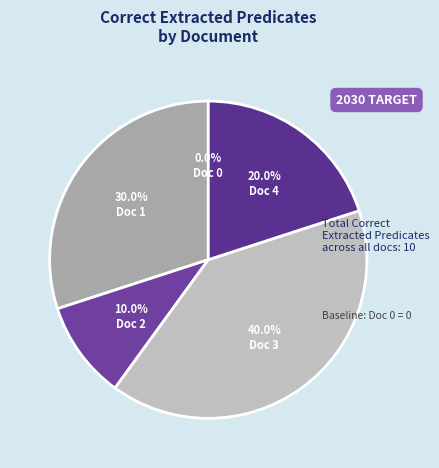

How many segments does this pie chart have?

5